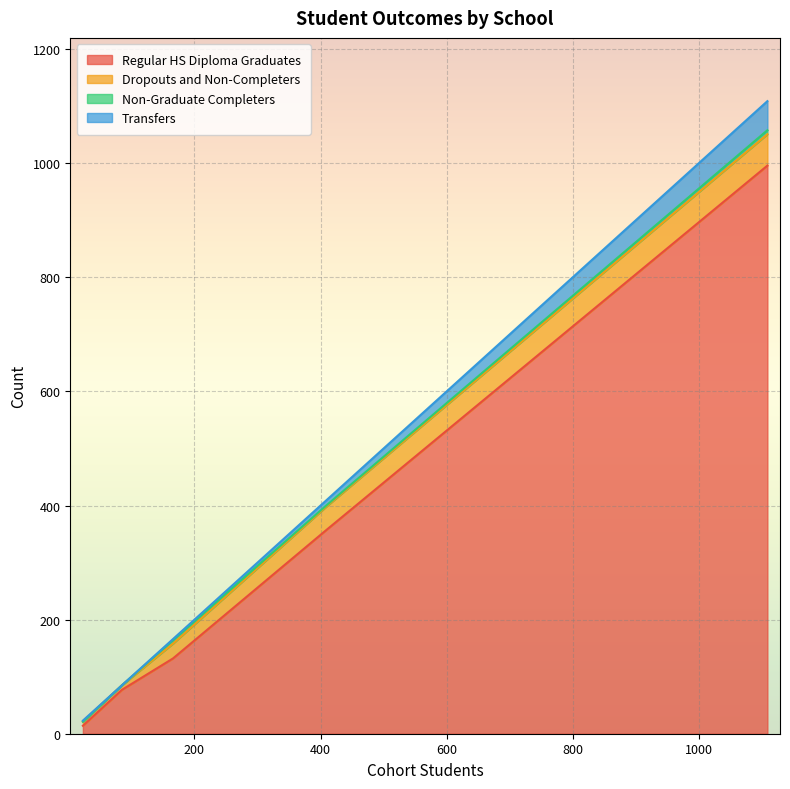

How many lines are shown in the chart?

4